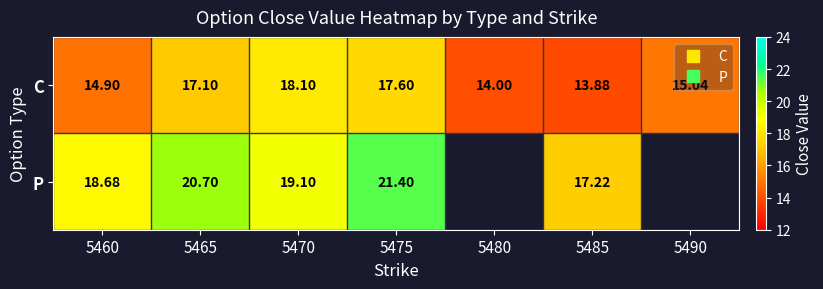

The C series shows 4.7 at 5480. True or false?

False